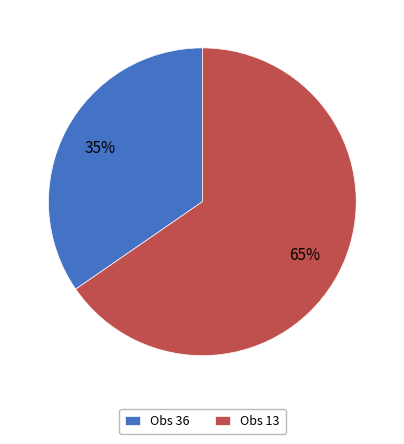

Between Obs 36 and Obs 13, which is larger?

Obs 13